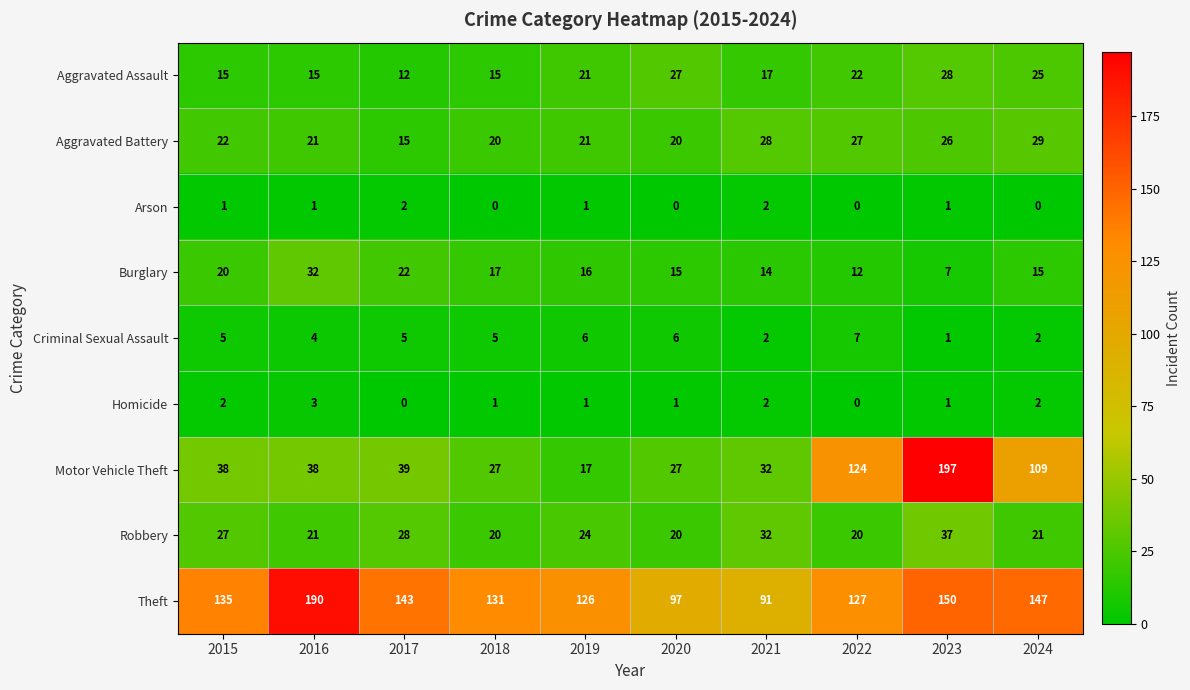

What is the lowest value of the Aggravated Assault series?

12